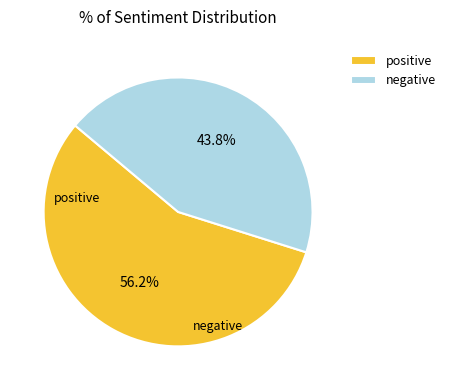

What is the largest slice in the pie chart?

positive